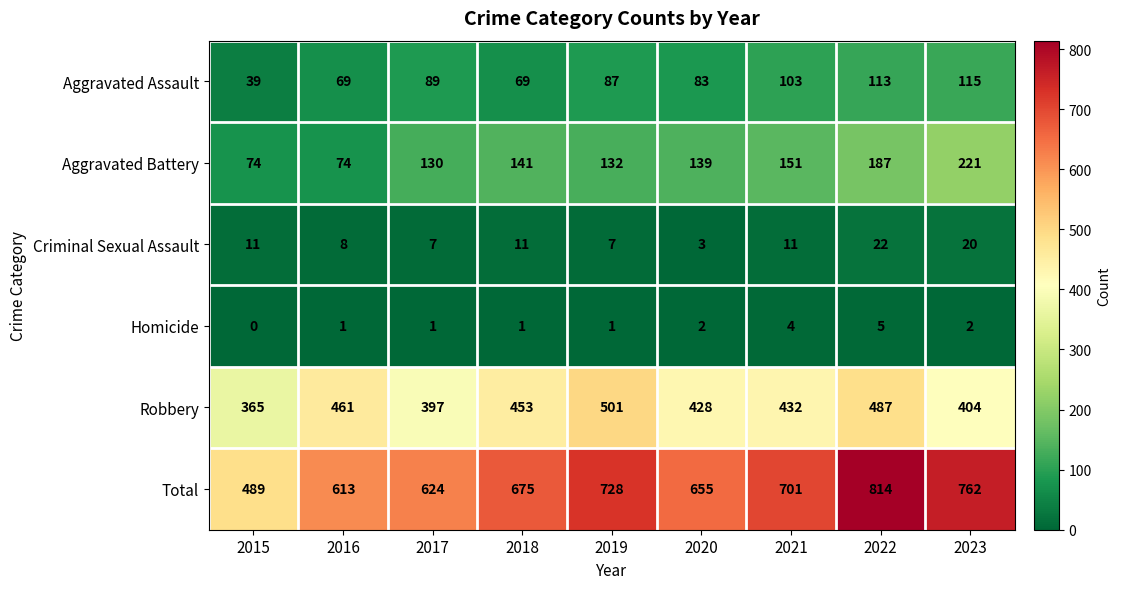

True or false: Criminal Sexual Assault has a value of 11 at 2021.

True